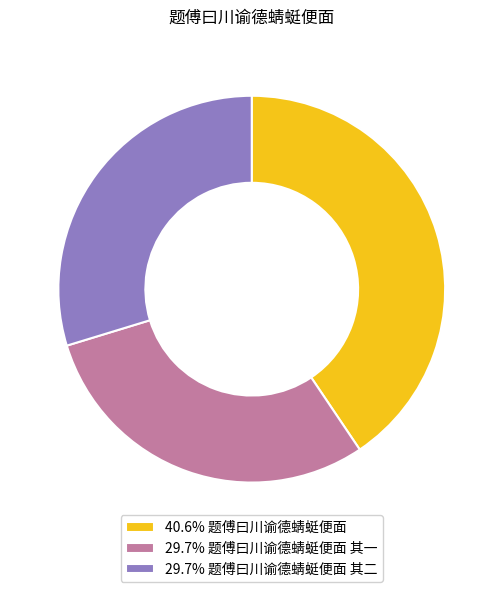

What is the ratio of the value at 29.7% 题傅曰川谕德蜻蜓便面 其一 to the value at 40.6% 题傅曰川谕德蜻蜓便面?

0.7